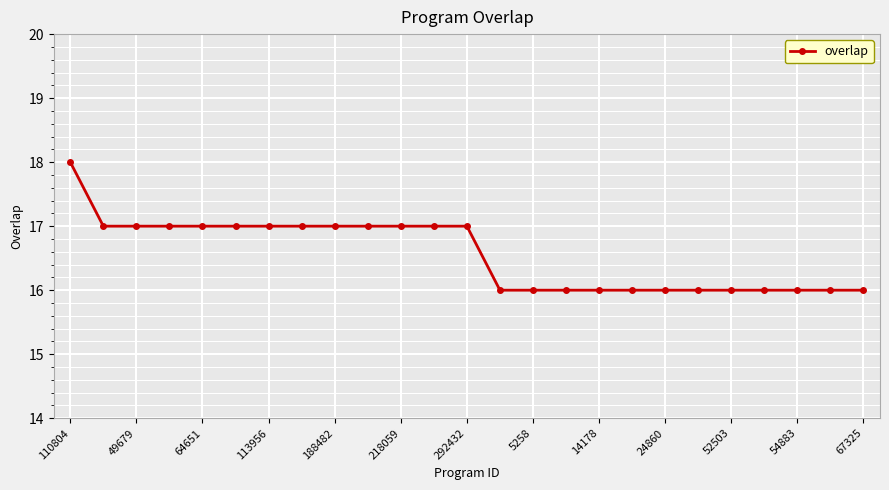

Does the chart have visible grid lines?

Yes